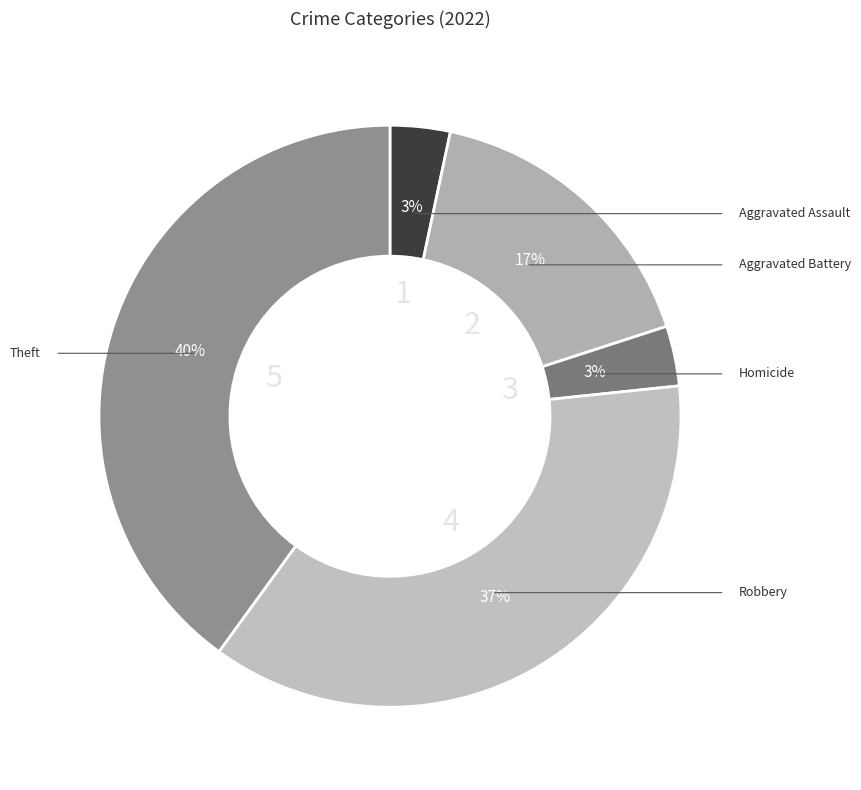

Does Homicide represent more than half of the total?

No